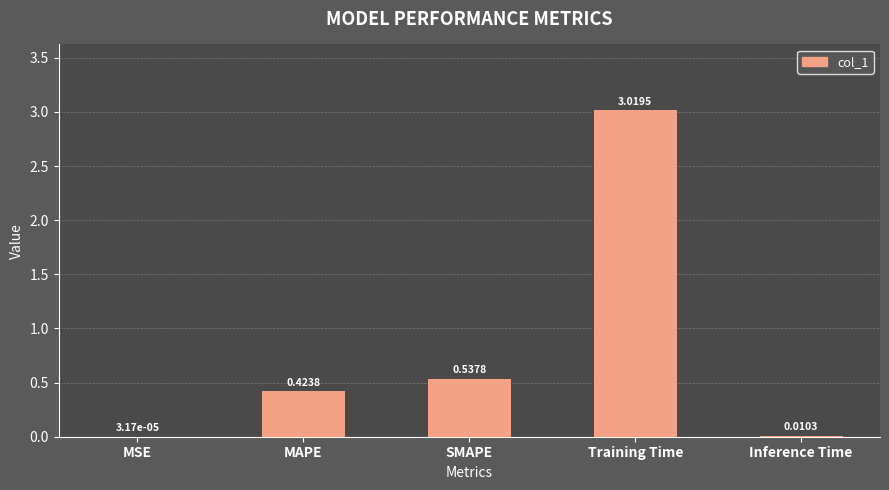

Between Training Time and Inference Time, which is larger?

Training Time